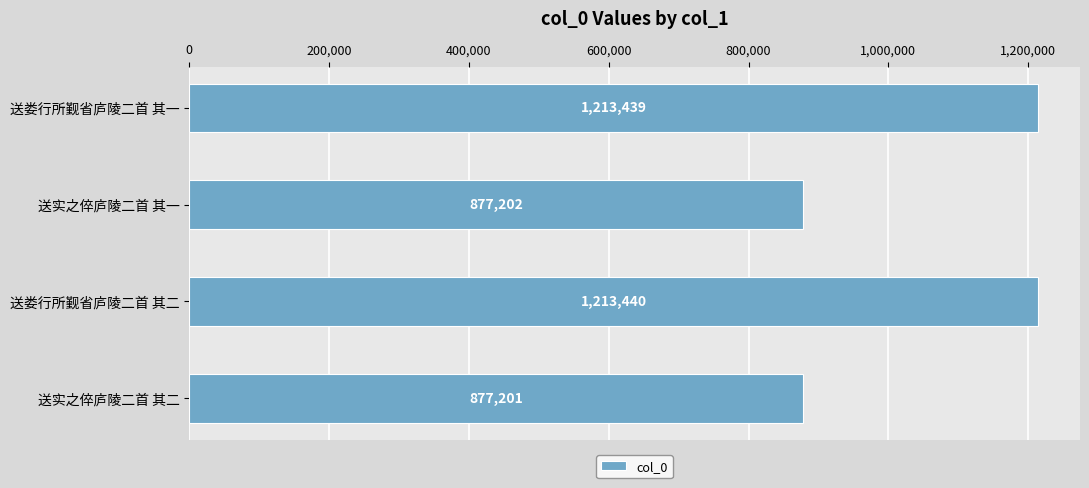

Are the bars grouped side by side (vs. stacked)?

No